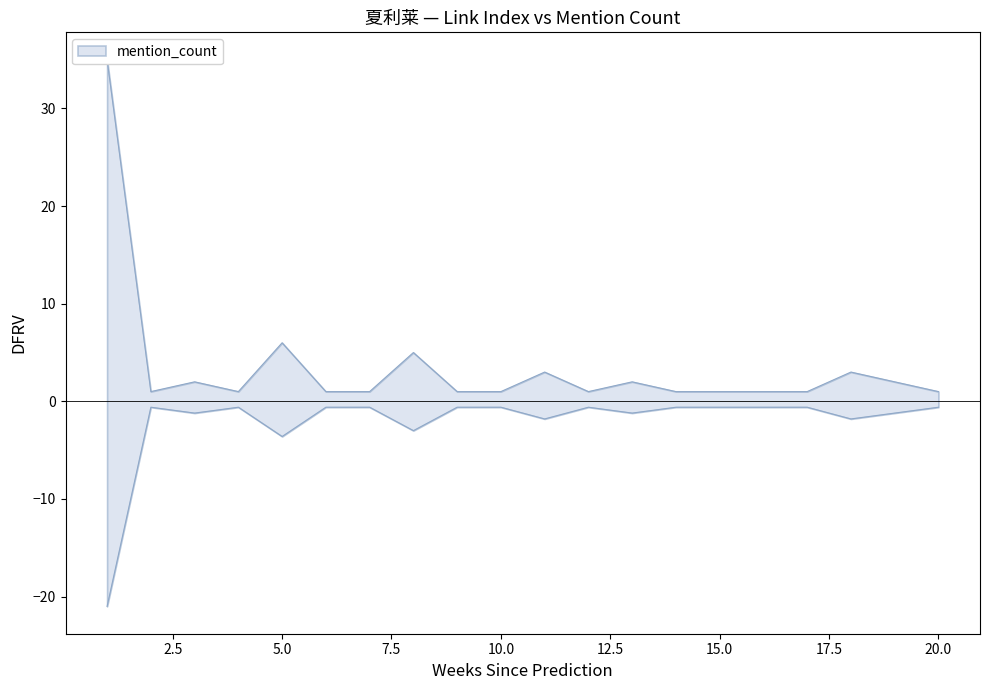

Is this an area chart (filled region under the line)?

No